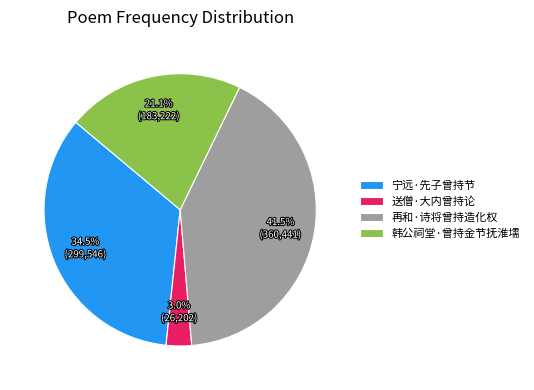

What is the ratio of the value at 宁远·先子曾持节 to the value at 韩公祠堂·曾持金节抚淮壖?

1.6